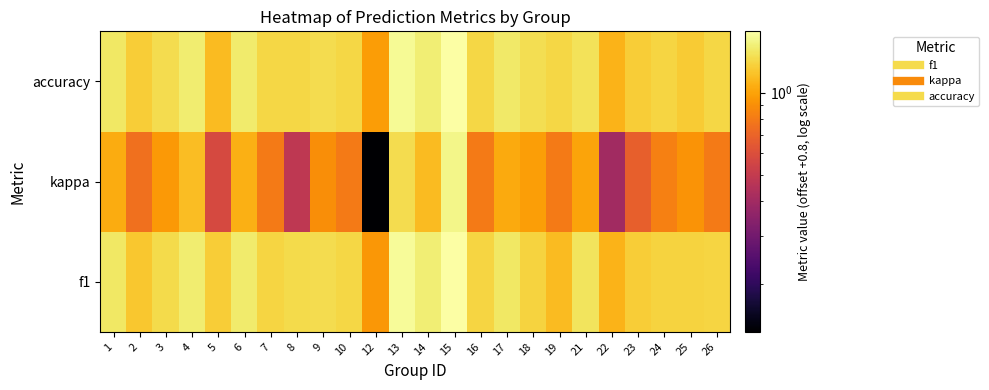

What is the spread (max minus min) of values at 16?

0.5